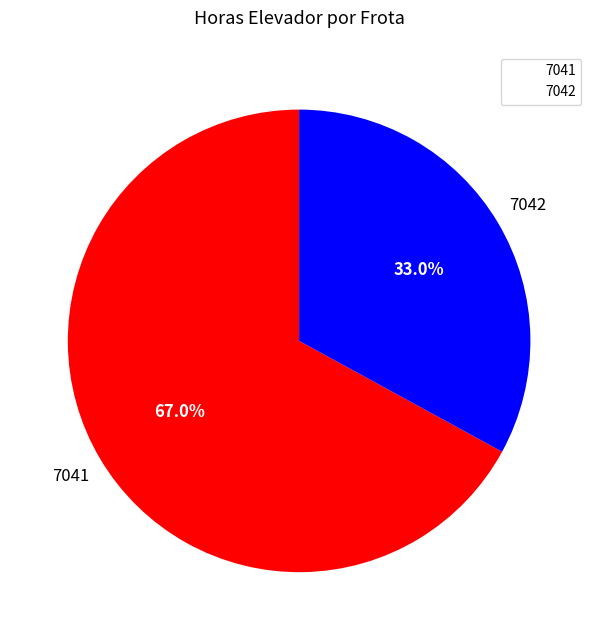

Does any single category account for the majority?

Yes